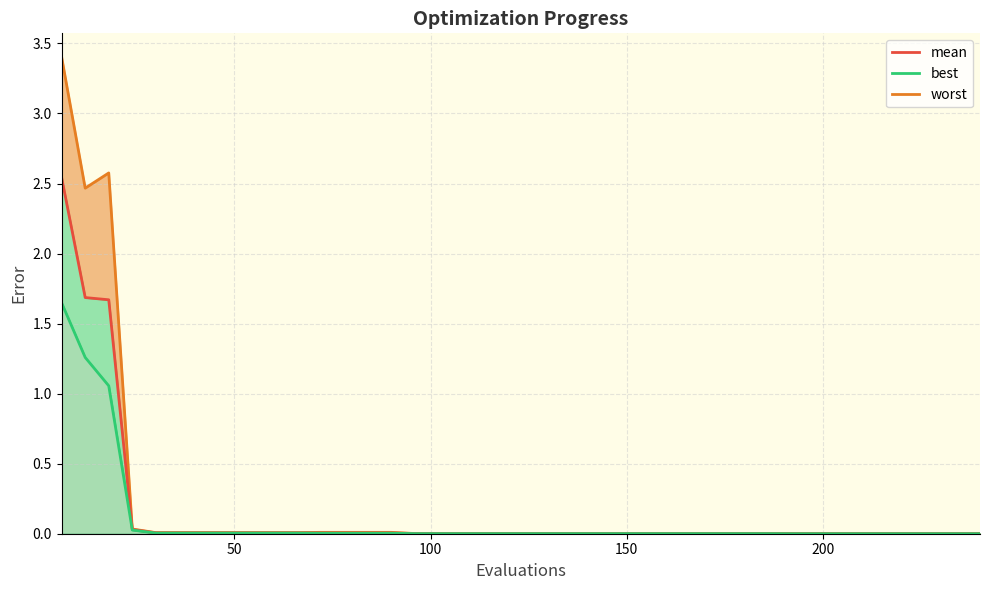

How many lines are shown in the chart?

1